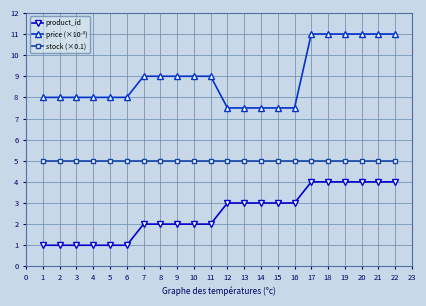

What is the value of the product_id point at the 15th from the left?

3.0